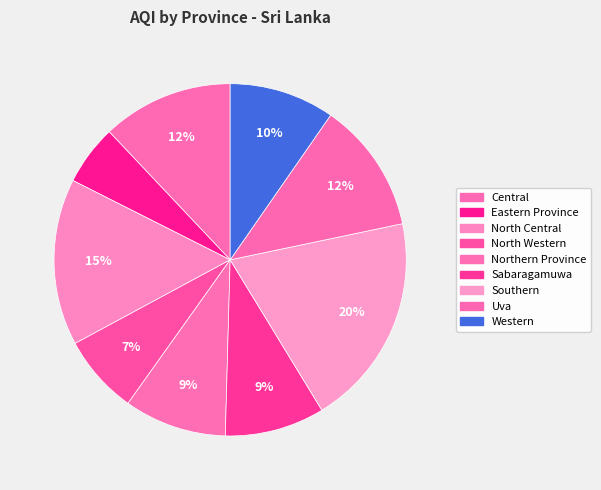

Do Western and Sabaragamuwa together represent more than half of the pie?

No